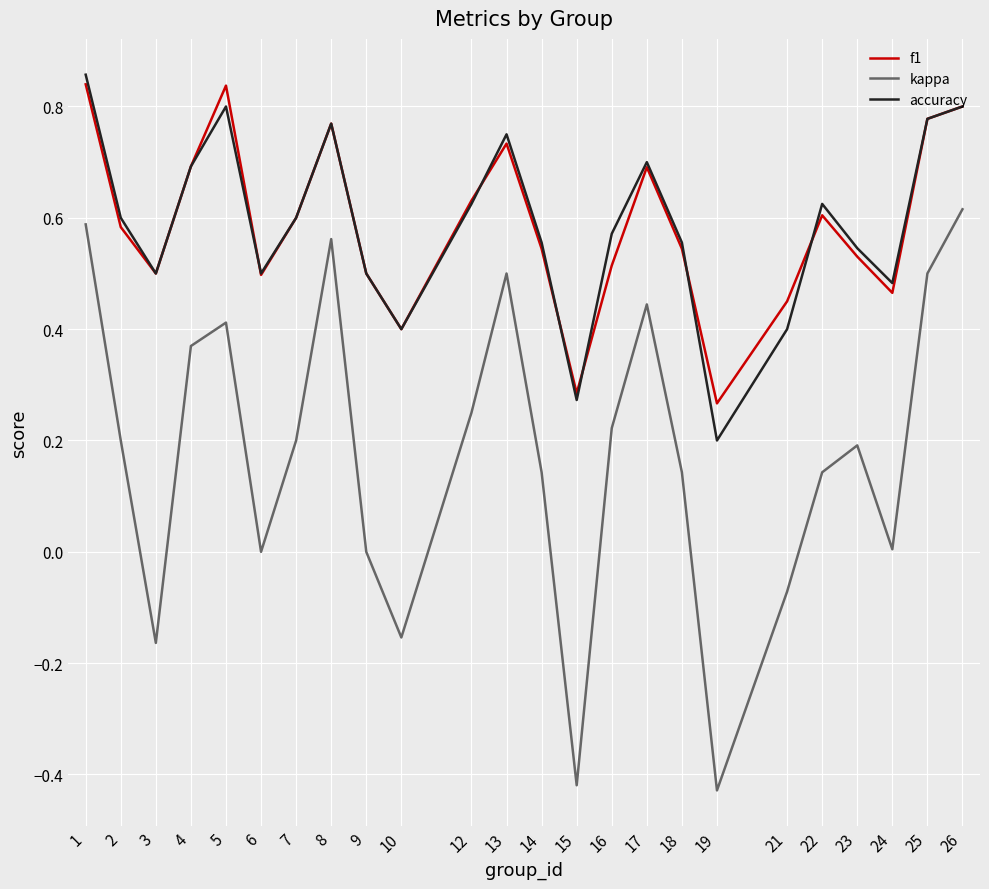

Between 8 and 17, which series saw the biggest shift?

kappa